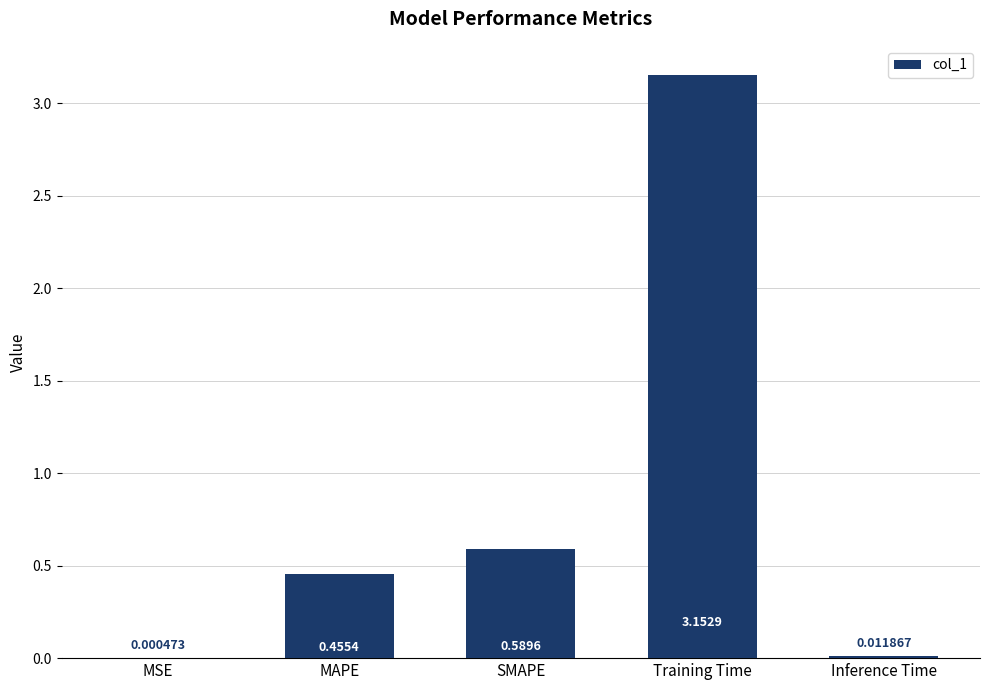

What is the sum of the values at Training Time and SMAPE?

3.7